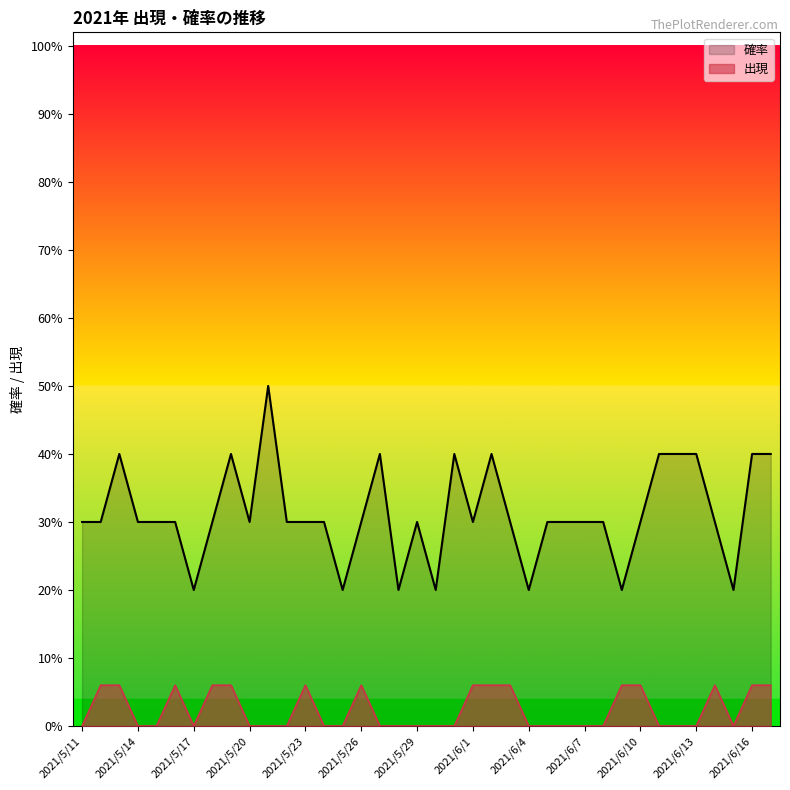

List the labels in order of 出現 value, largest first.

2021/5/12, 2021/5/13, 2021/5/16, 2021/5/18, 2021/5/19, 2021/5/23, 2021/5/26, 2021/6/1, 2021/6/2, 2021/6/3, 2021/6/9, 2021/6/10, 2021/6/14, 2021/6/16, 2021/6/17, 2021/5/11, 2021/5/14, 2021/5/15, 2021/5/17, 2021/5/20, 2021/5/21, 2021/5/22, 2021/5/24, 2021/5/25, 2021/5/27, 2021/5/28, 2021/5/29, 2021/5/30, 2021/5/31, 2021/6/4, 2021/6/5, 2021/6/6, 2021/6/7, 2021/6/8, 2021/6/11, 2021/6/12, 2021/6/13, 2021/6/15